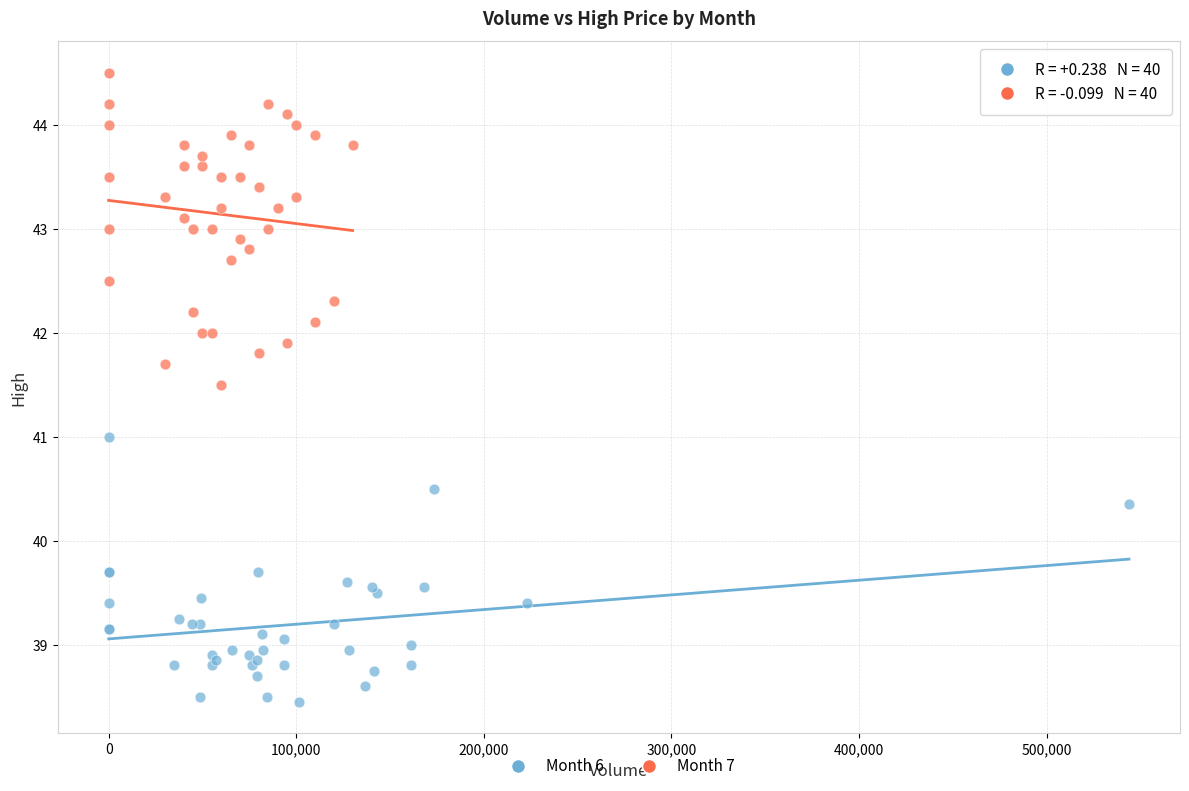

Which series reaches the minimum Y coordinate?

Month 6